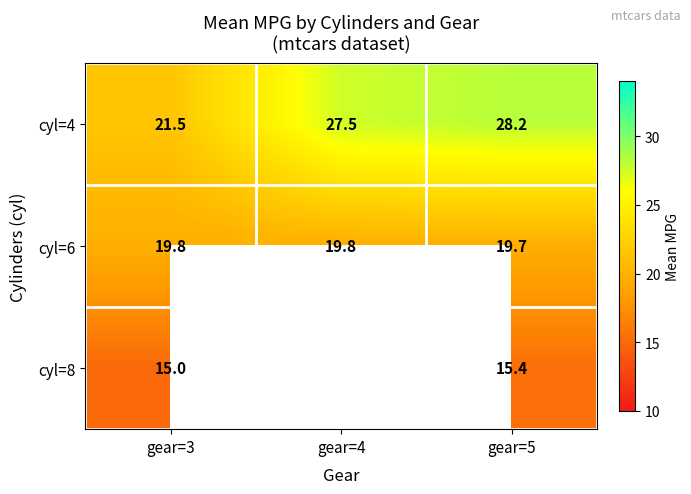

At which label does cyl=4 reach its minimum?

gear=3